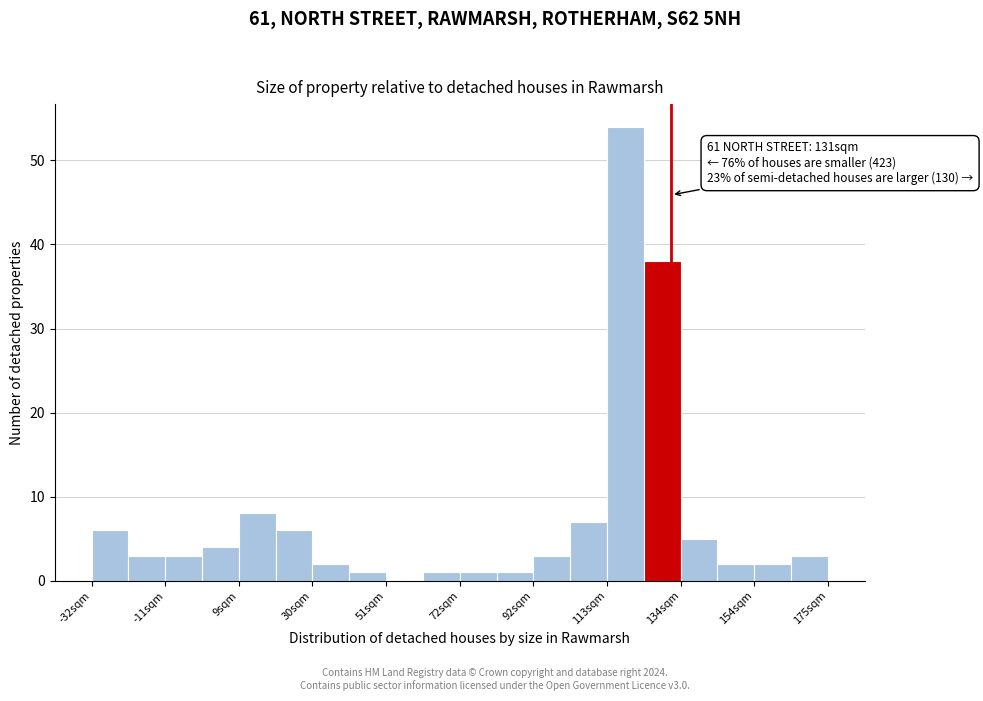

Read against the x-axis, roughly where is the centre of the tallest bar?

120